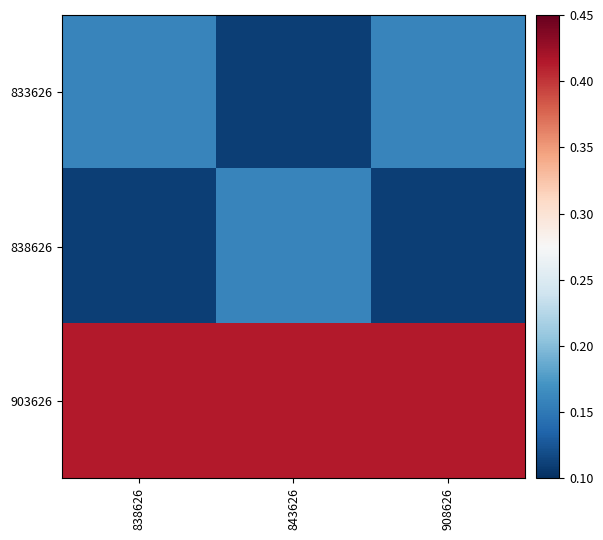

Which has a higher value, 908626 or 843626?

908626